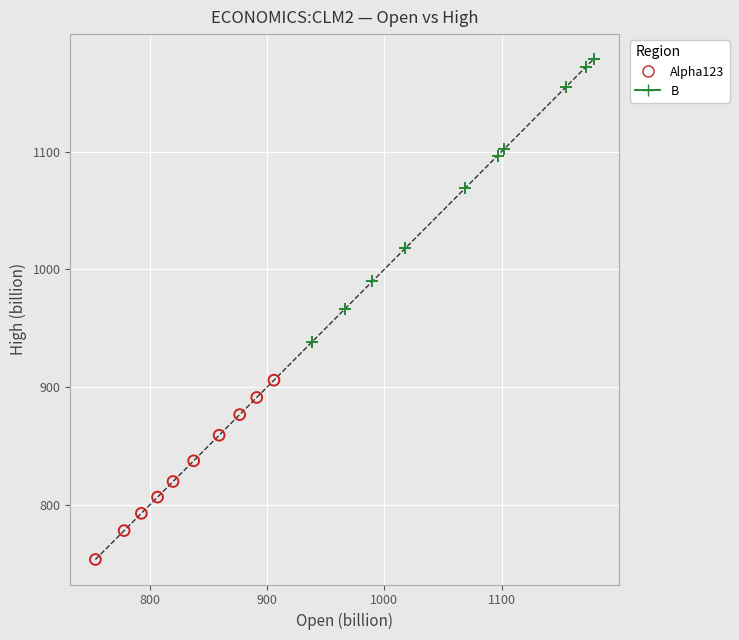

Which series contains the lowest Y value?

Alpha123